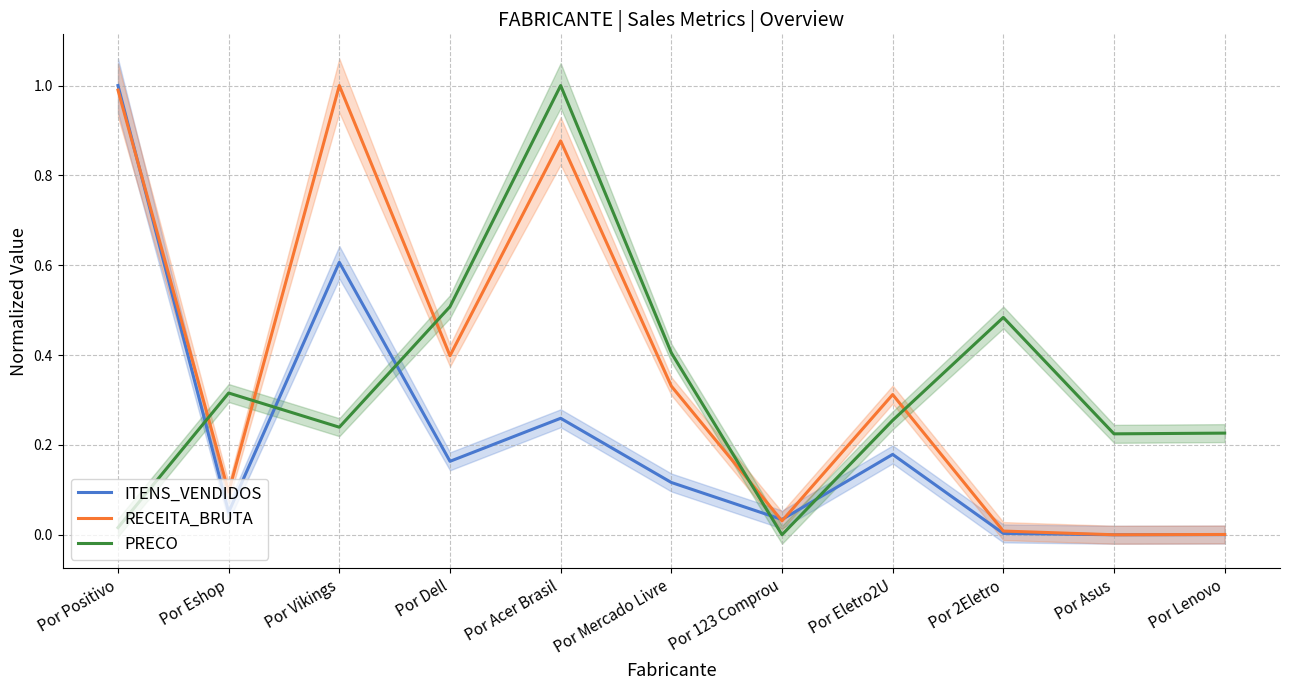

What is the label of the 8th point from the left?

Por Eletro2U